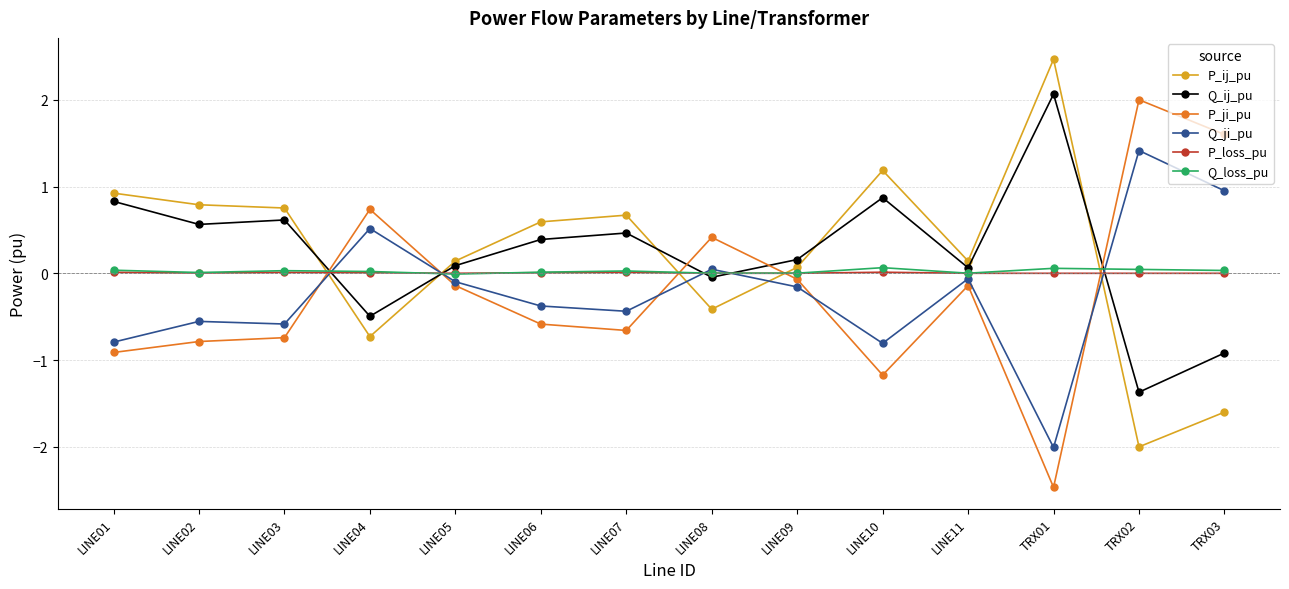

Does the chart have visible grid lines?

Yes